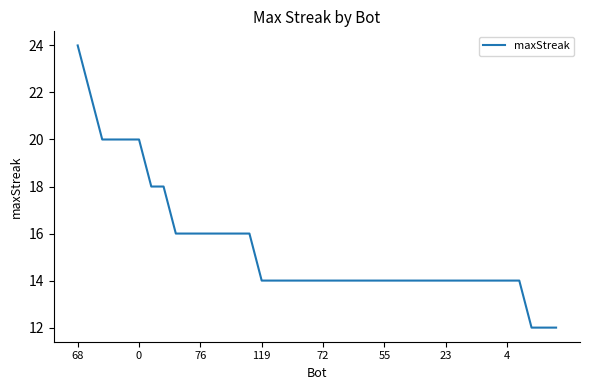

What is the greatest value displayed?

24